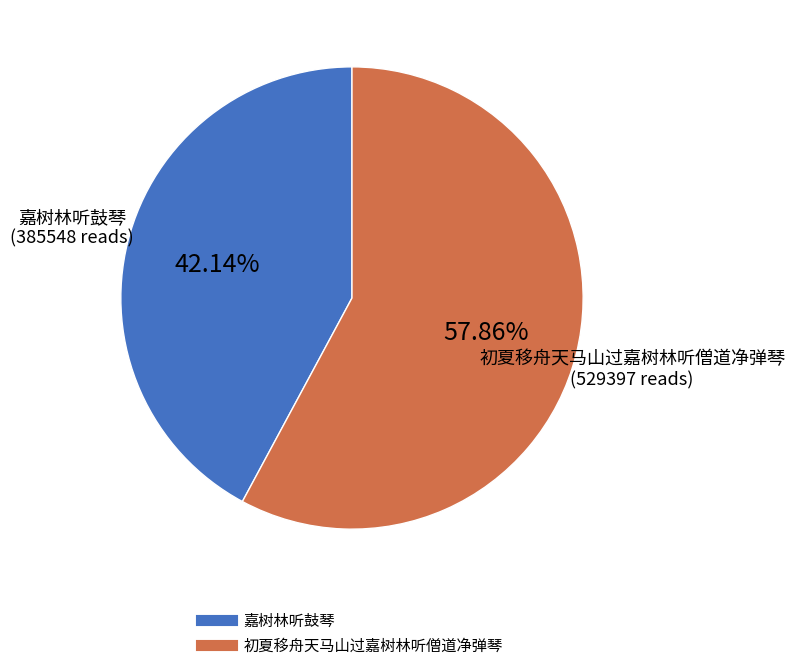

Is there a majority slice in this chart?

Yes